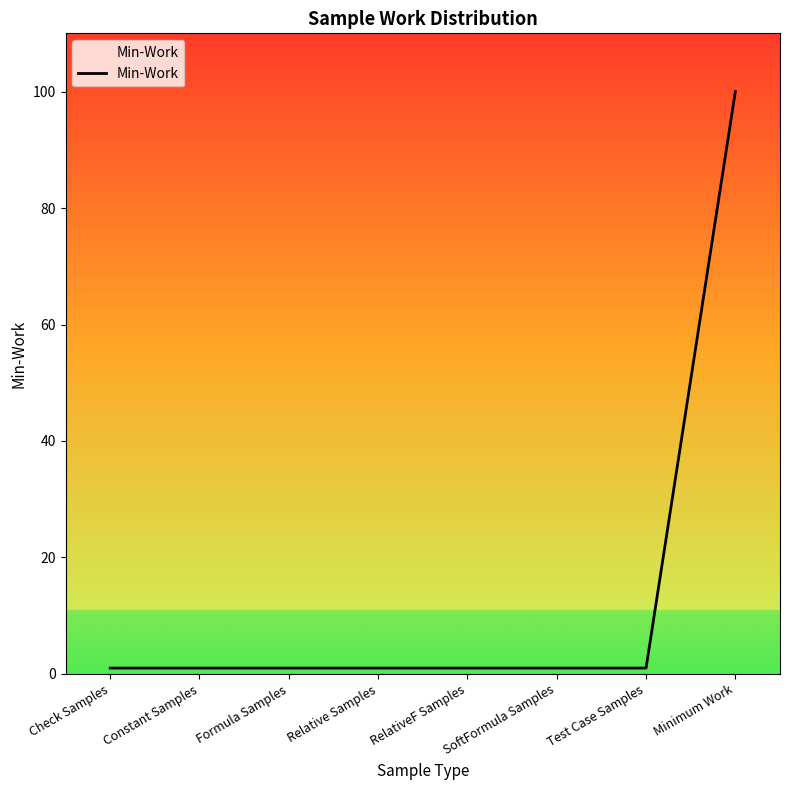

Reading left to right, extract all data points from this chart.

1	1	1	1	1	1	1	100